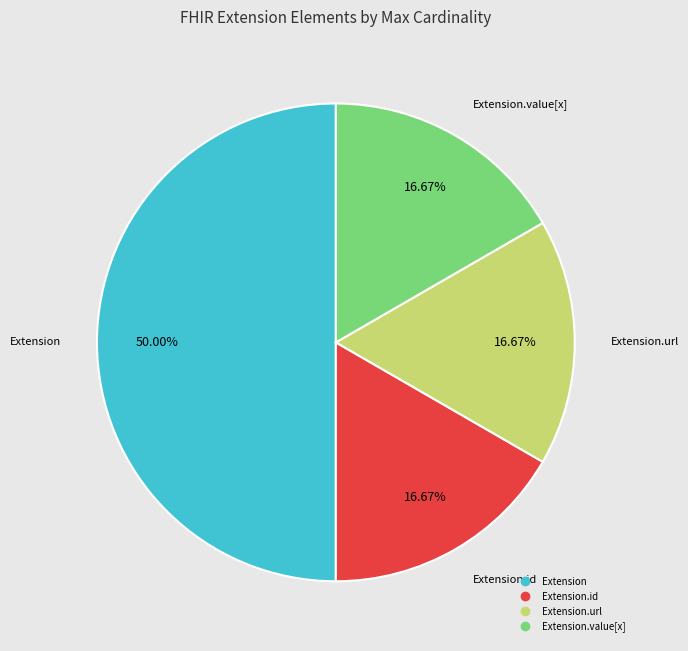

How many slices are in this pie chart?

4